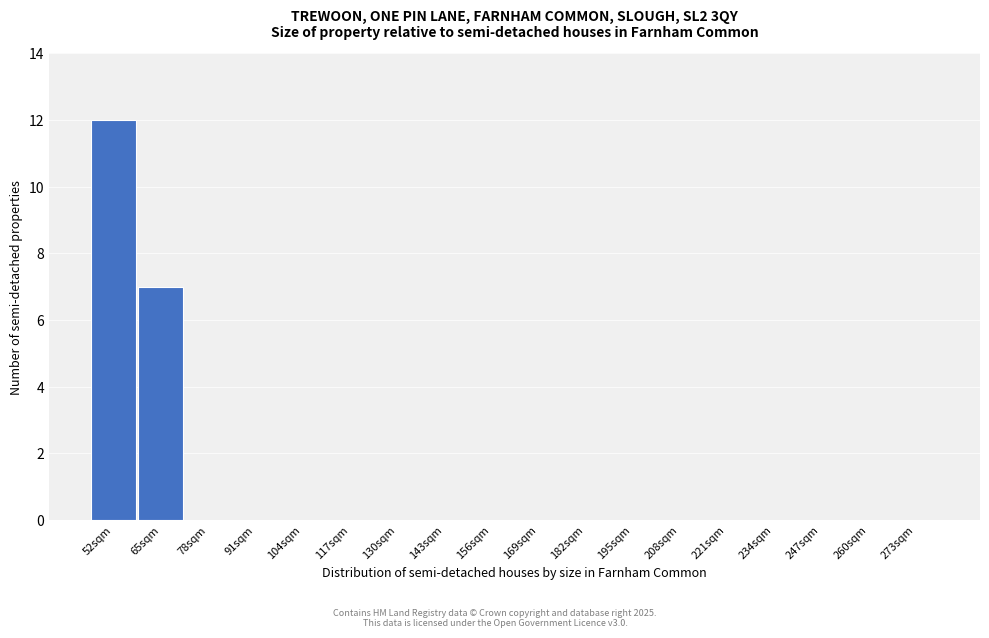

Reading right to left, extract all data points from this chart.

273sqm=0	260sqm=0	247sqm=0	234sqm=0	221sqm=0	208sqm=0	195sqm=0	182sqm=0	169sqm=0	156sqm=0	143sqm=0	130sqm=0	117sqm=0	104sqm=0	91sqm=0	78sqm=0	65sqm=7	52sqm=12